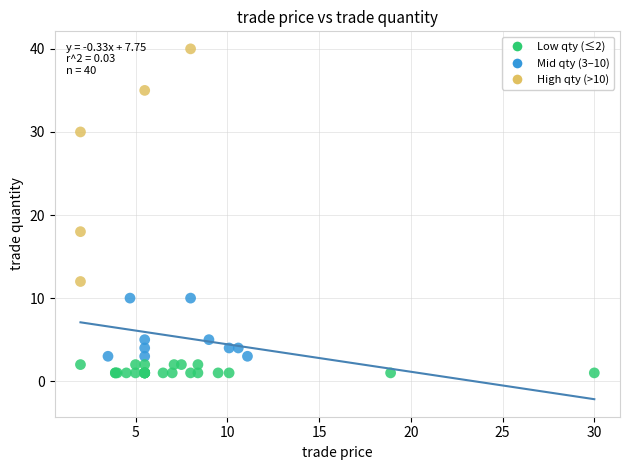

What Y value in the scatter plot is closest to 20?

18